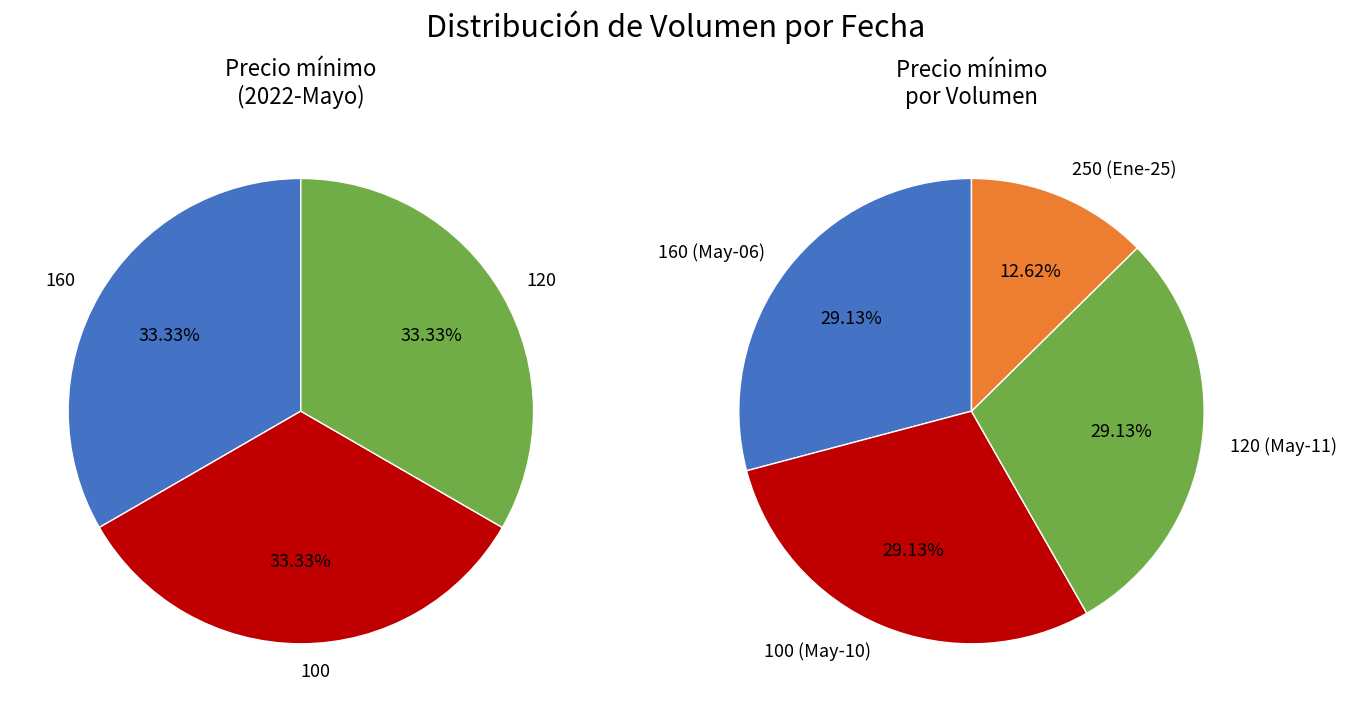

What is the largest slice in the pie chart?

160